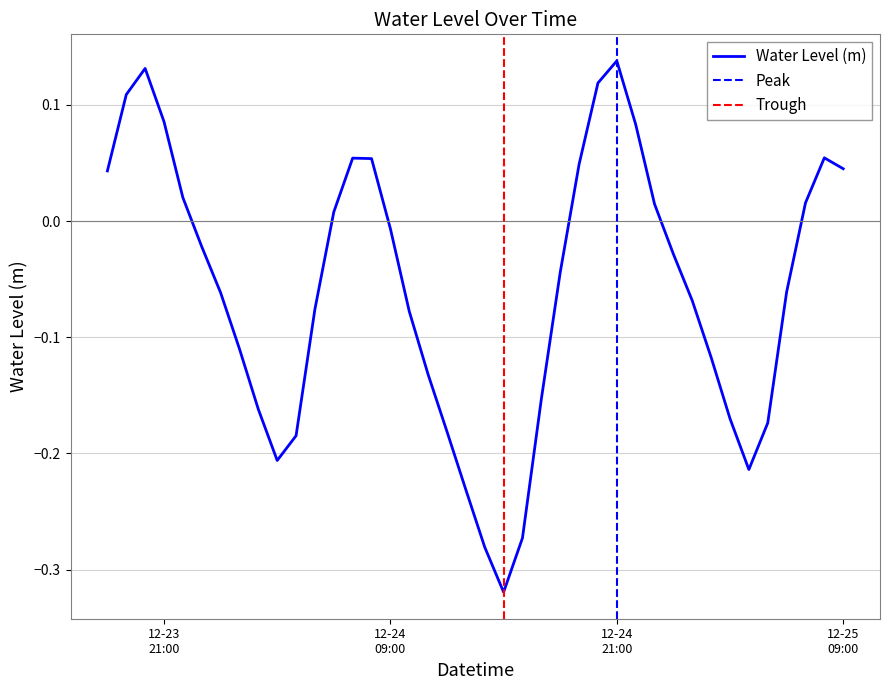

Where is the first local minimum?

2023-12-24 03:00:00